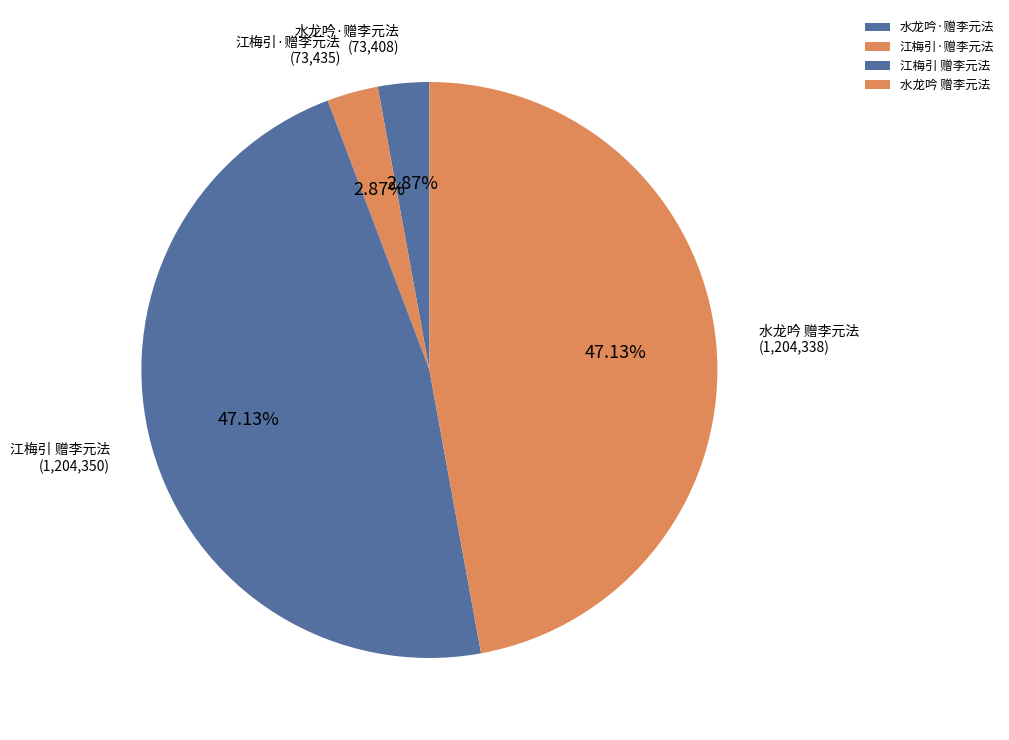

To the nearest percent, what percentage of the pie is 水龙吟 赠李元法?

47%